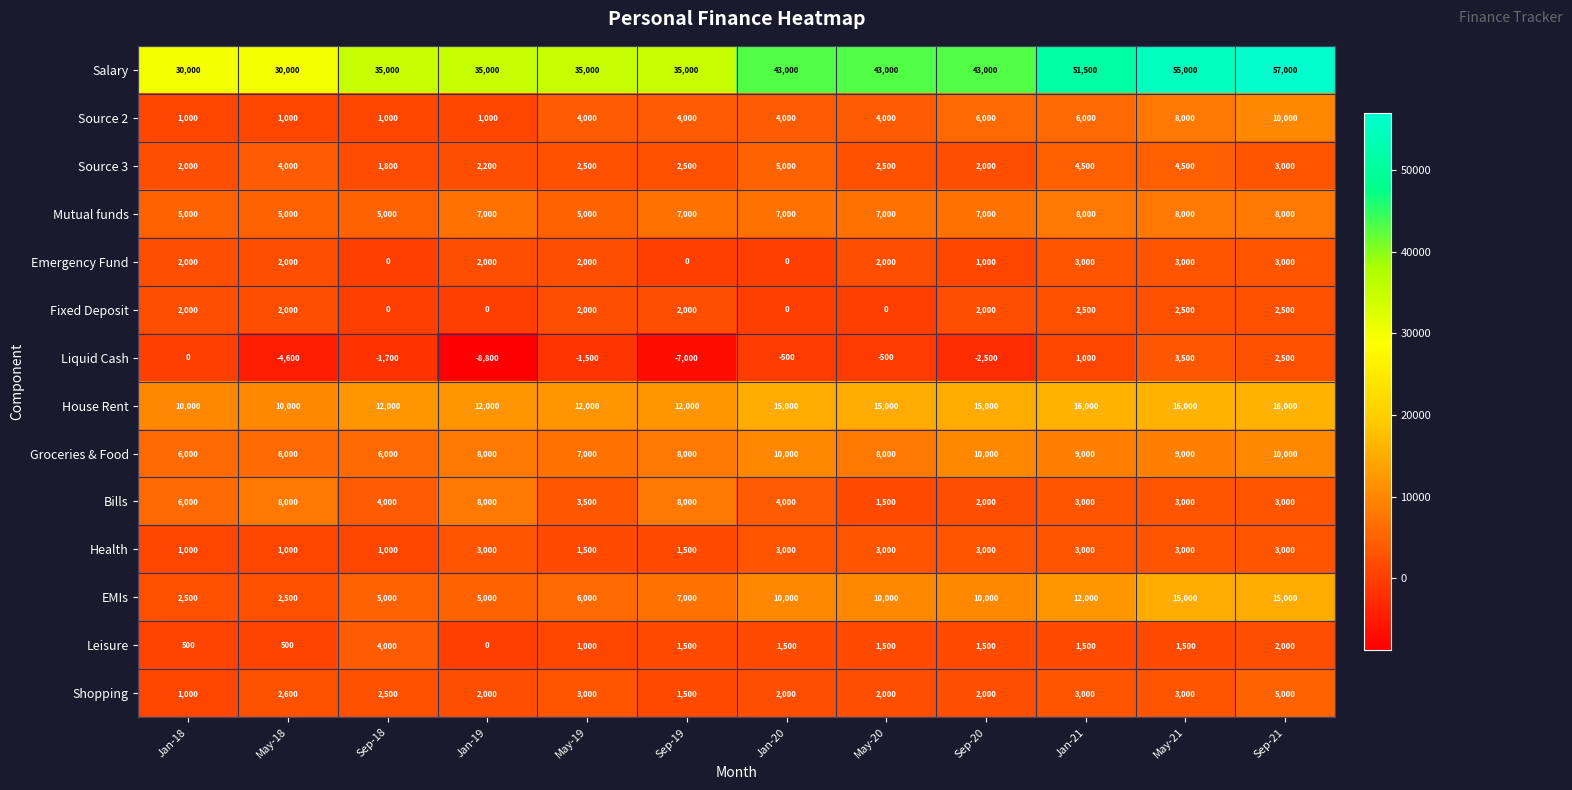

Count the Emergency Fund values in the range 1000 to 3000.

9